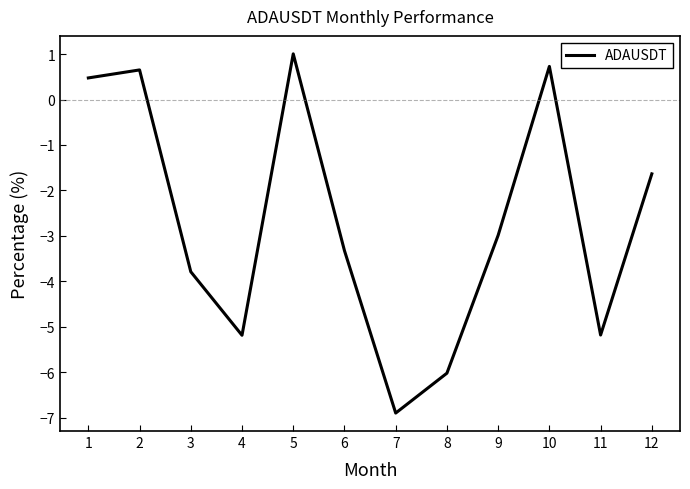

Which label corresponds to the smallest value in the chart?

7